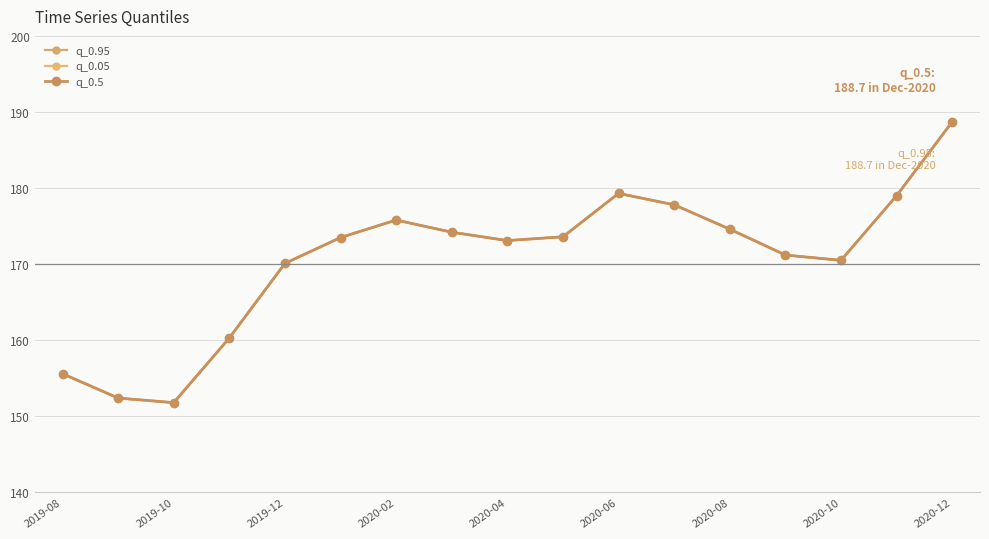

Does the chart have visible grid lines?

Yes